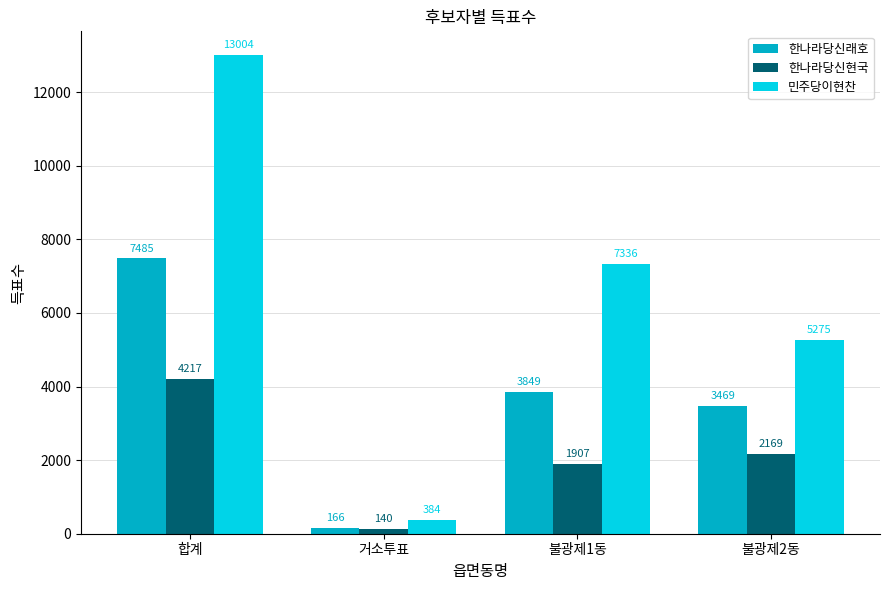

What are all the series names shown in the legend?

한나라당신래호, 한나라당신현국, 민주당이현찬